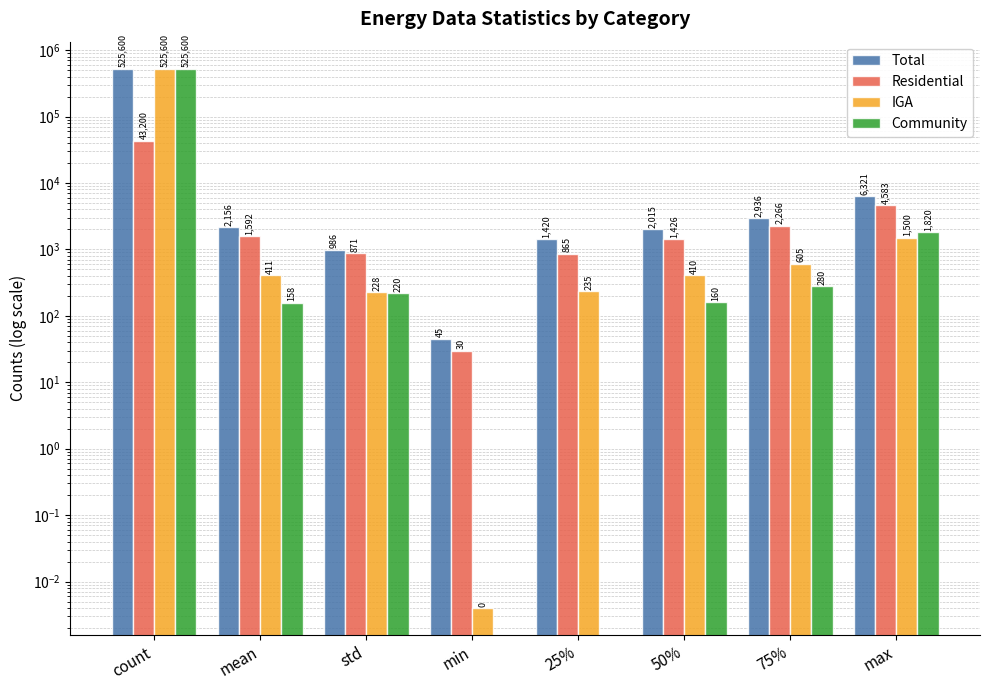

What is the label of the 2nd bar from the right?

75%